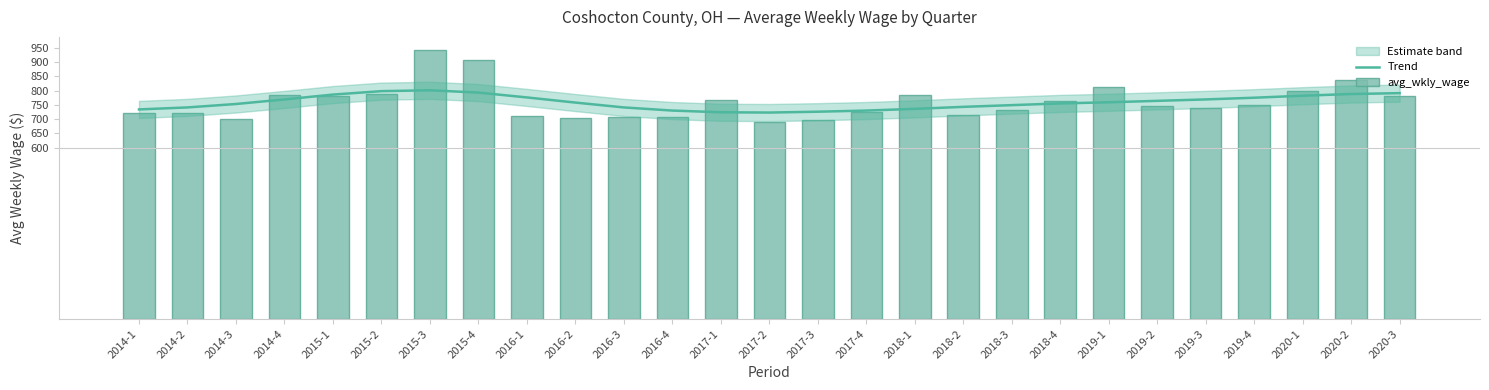

Where is Trend nearest to the value 762?

2019-2